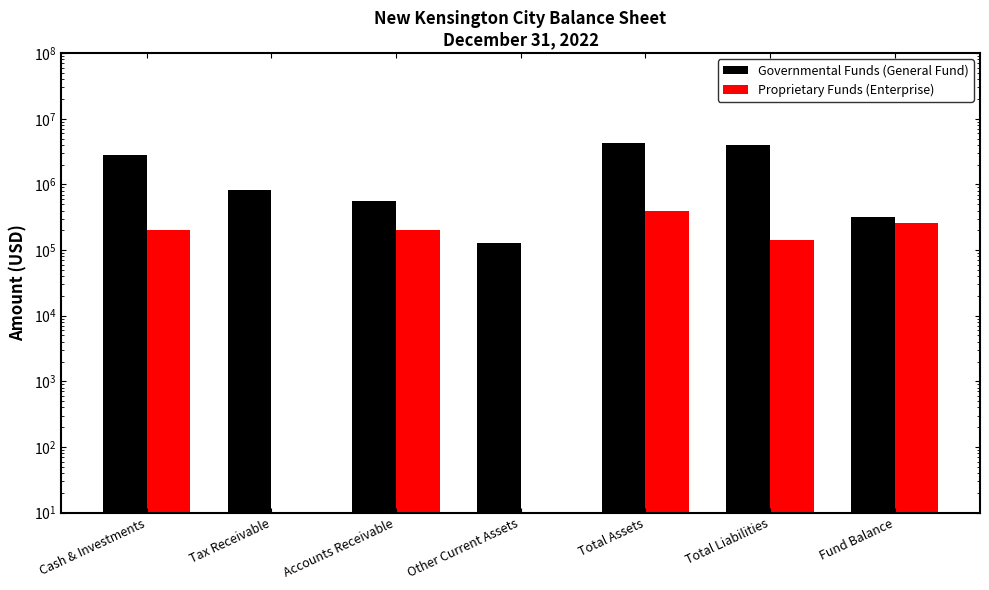

The Governmental Funds (General Fund) series shows 815982 at Tax Receivable. True or false?

True